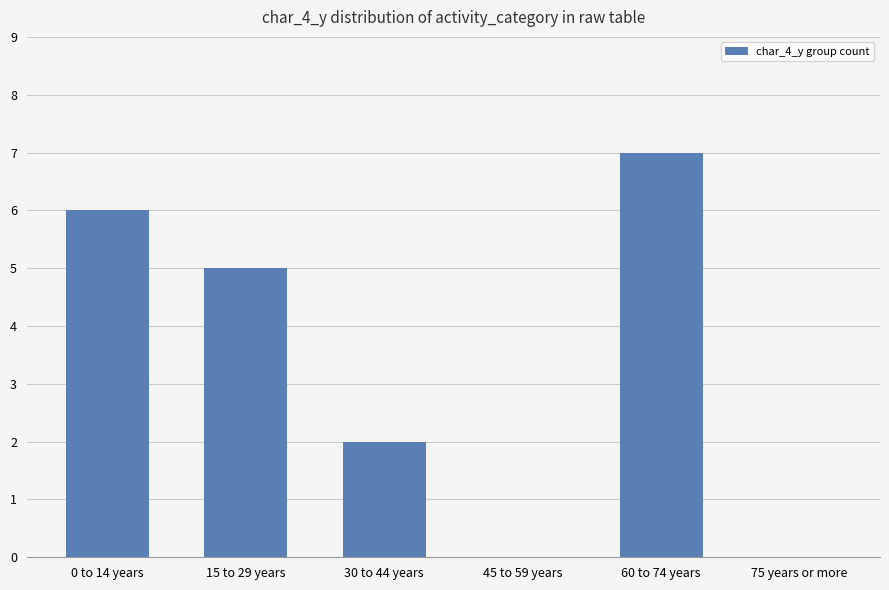

What is the ratio of the value at 0 to 14 years to the value at 60 to 74 years?

0.9